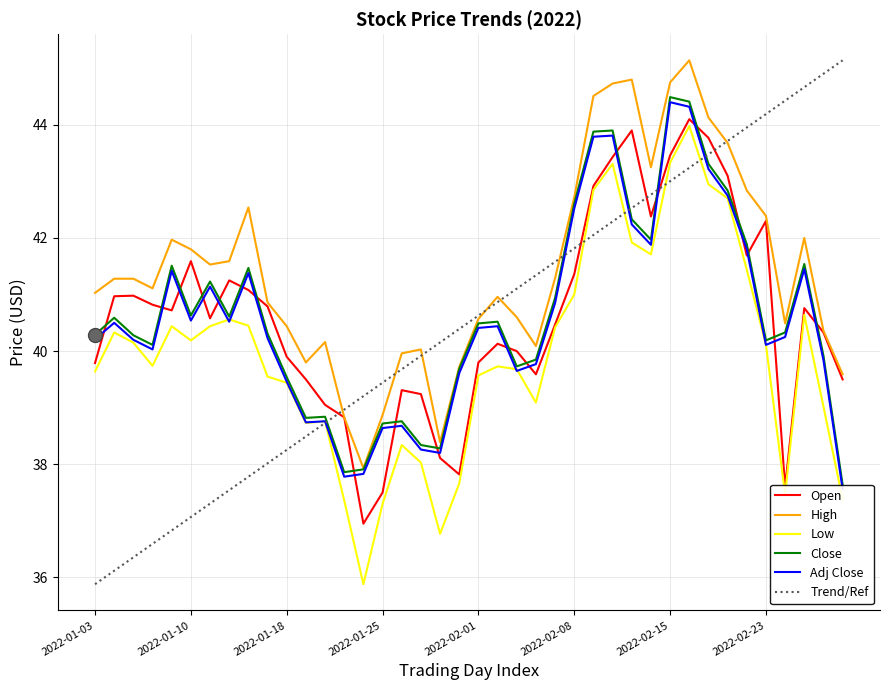

Count the number of data series in this chart.

6